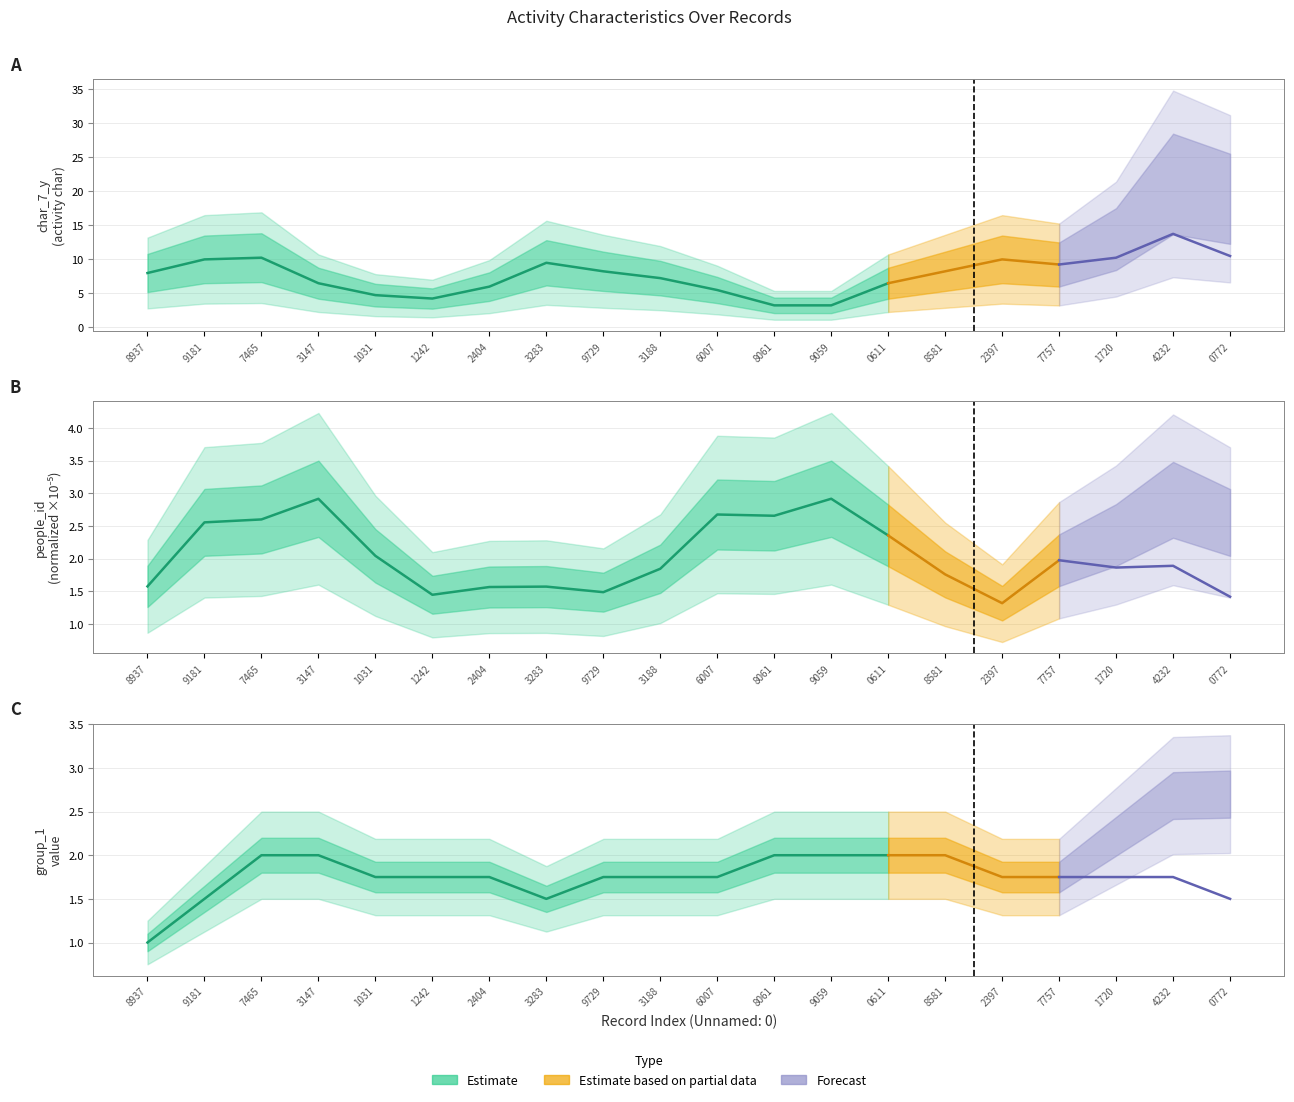

What is the sum of the values at 9181 and 0611?

3.5